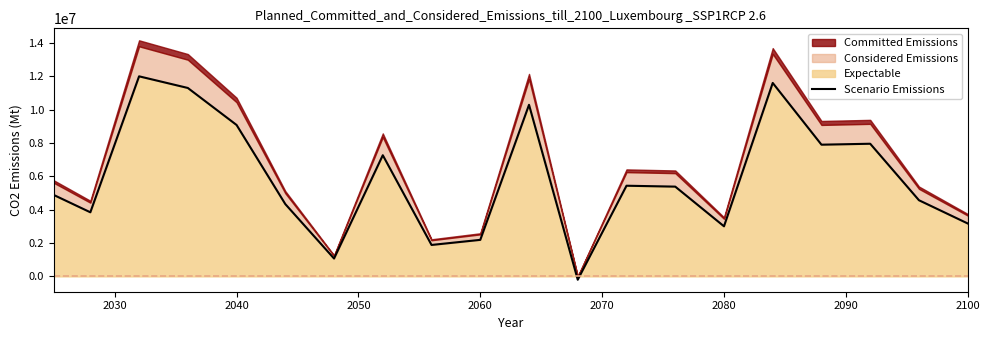

What is the value of the 8th point from the left?

7268165.4